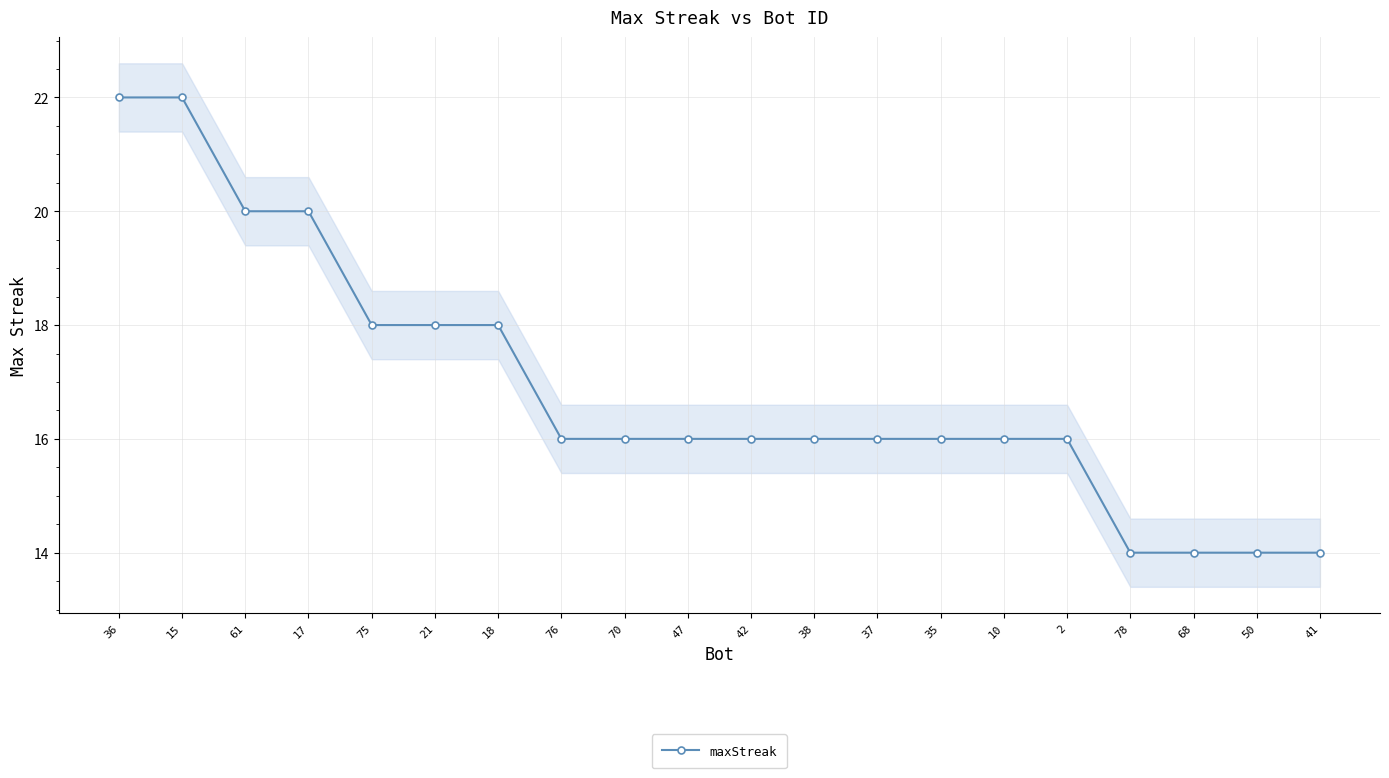

Does the chart have visible grid lines?

Yes